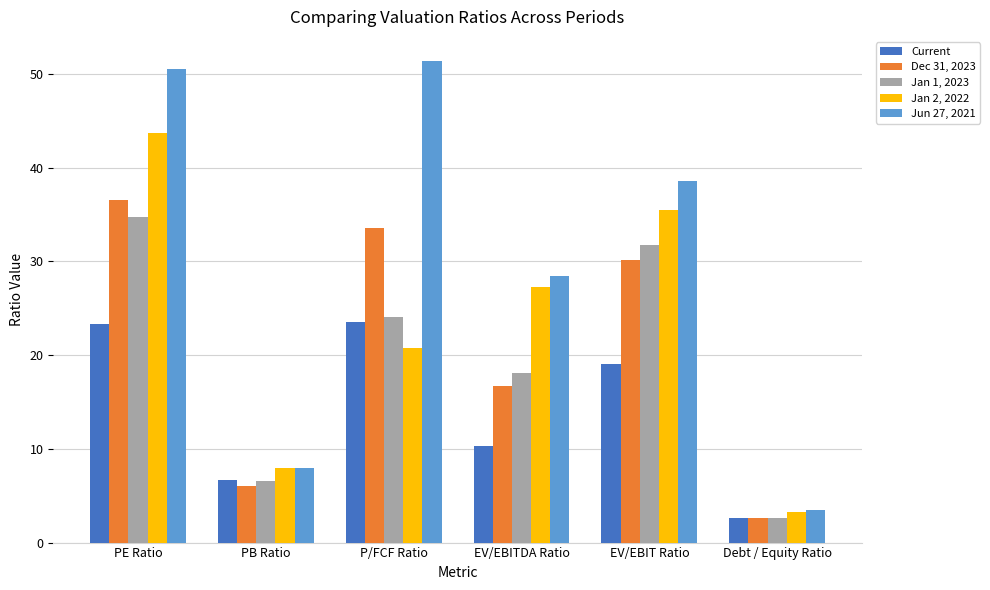

How many data points in Dec 31, 2023 are above 30?

3